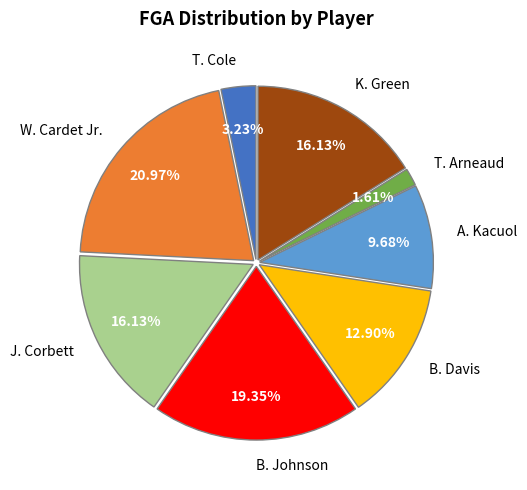

Which category has the biggest portion of the pie?

W. Cardet Jr.